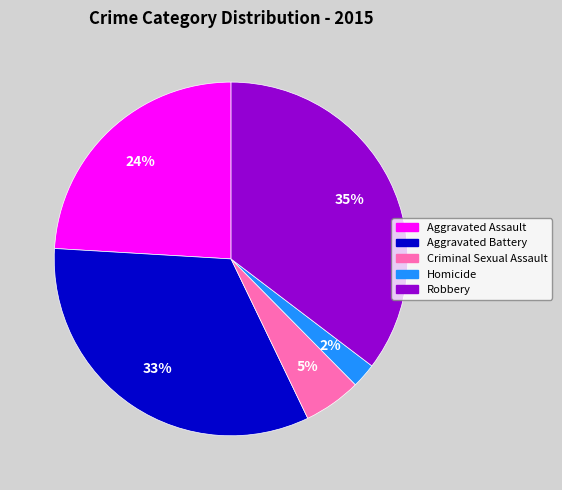

True or false: Aggravated Assault accounts for 29% of the total.

False